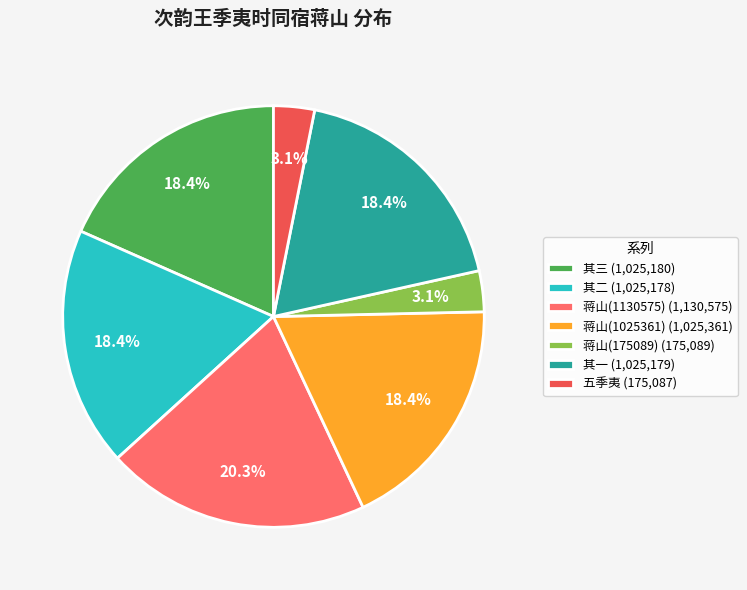

Count the number of slices in the pie.

7